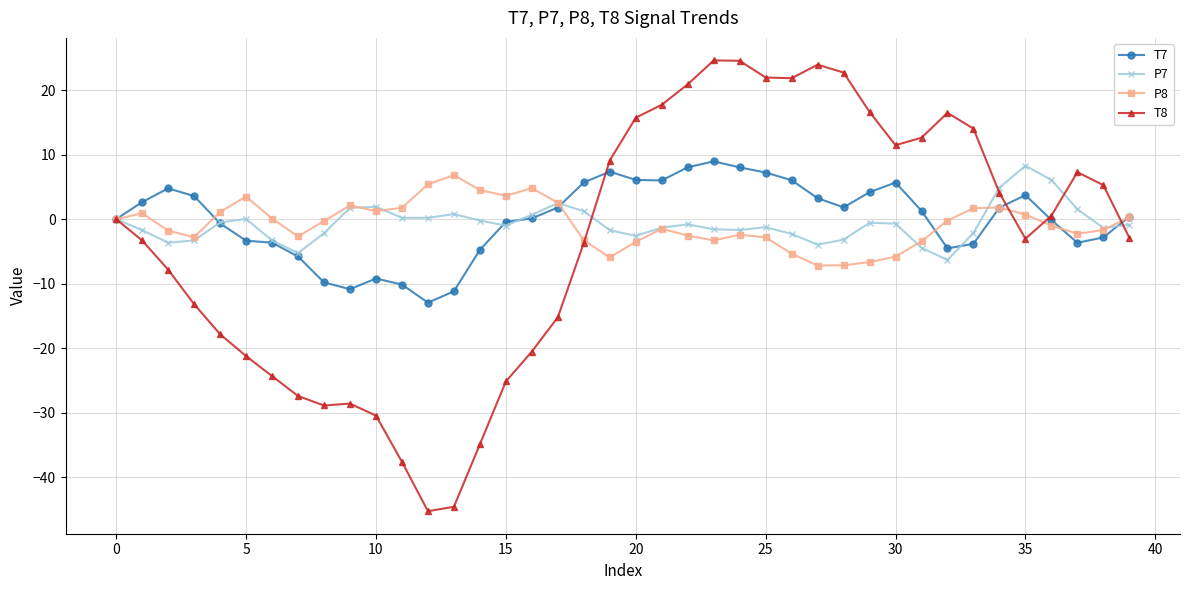

What is the value of the T8 point at the 19th from the left?

-3.7